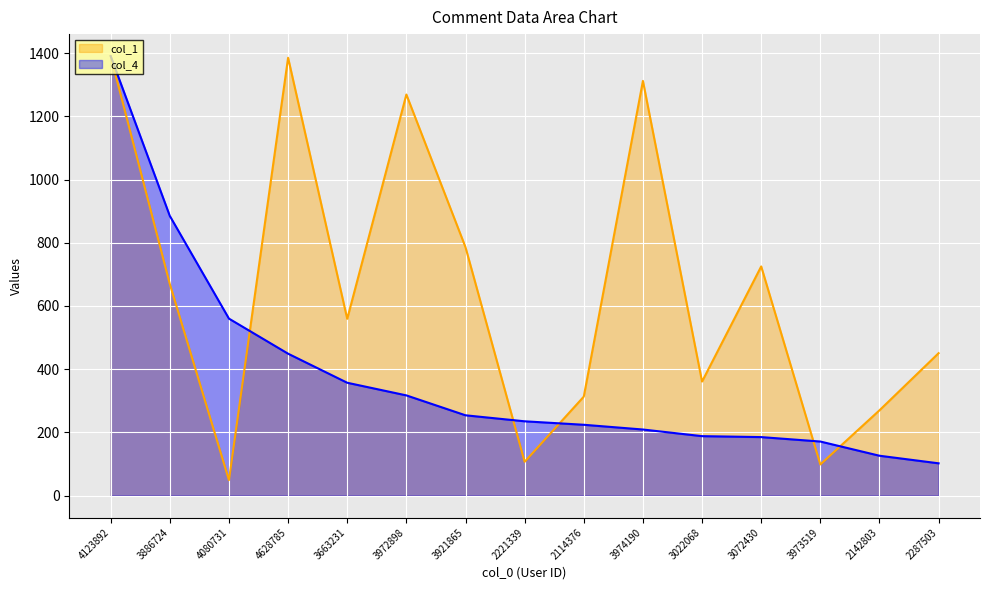

Where do col_4 and col_1 first cross each other?

4080731 and 4628785